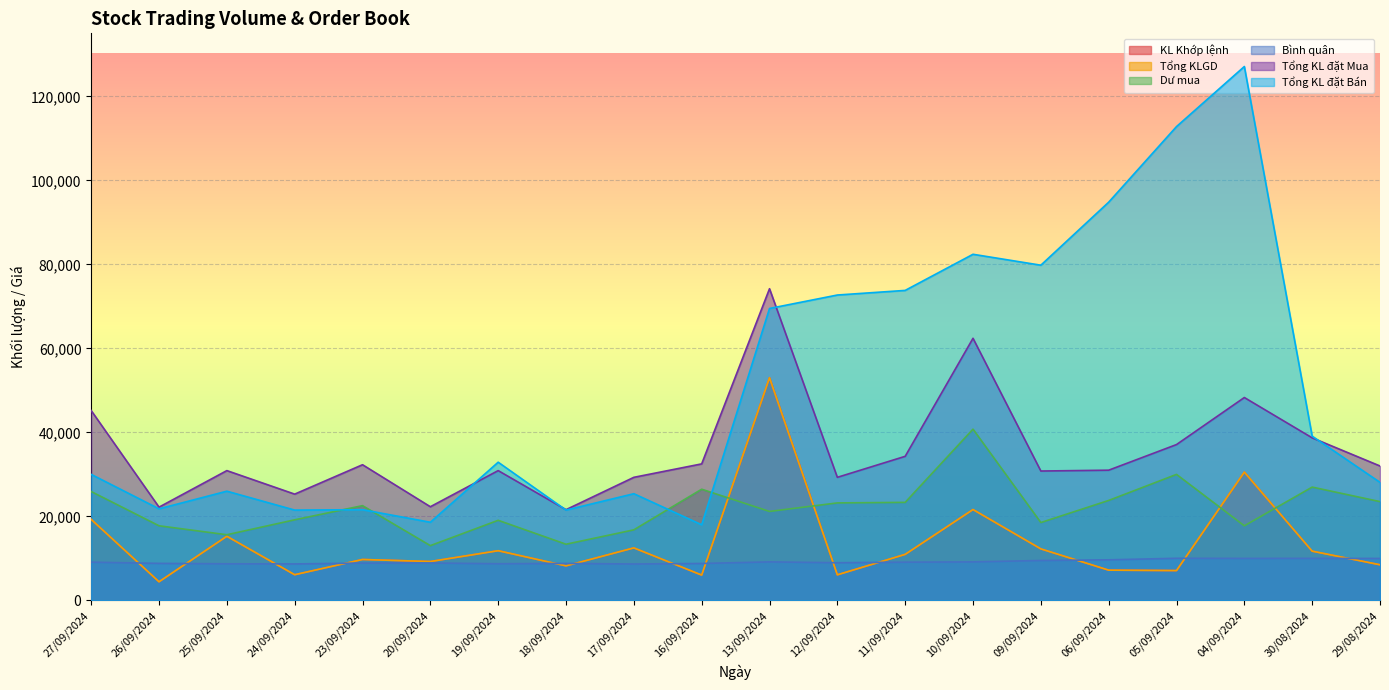

Rank the categories by Tổng KL đặt Mua value from highest to lowest.

13/09/2024, 10/09/2024, 04/09/2024, 27/09/2024, 30/08/2024, 05/09/2024, 11/09/2024, 16/09/2024, 23/09/2024, 29/08/2024, 06/09/2024, 25/09/2024, 19/09/2024, 09/09/2024, 17/09/2024, 12/09/2024, 24/09/2024, 20/09/2024, 26/09/2024, 18/09/2024